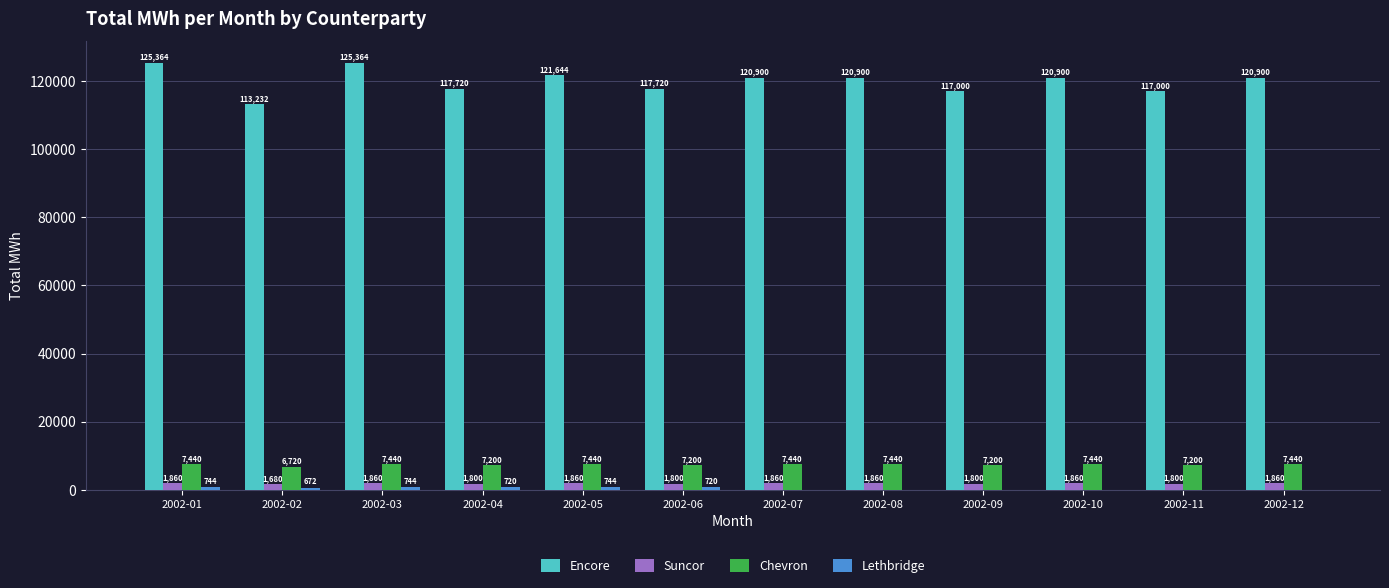

What is the greatest value displayed?

125364